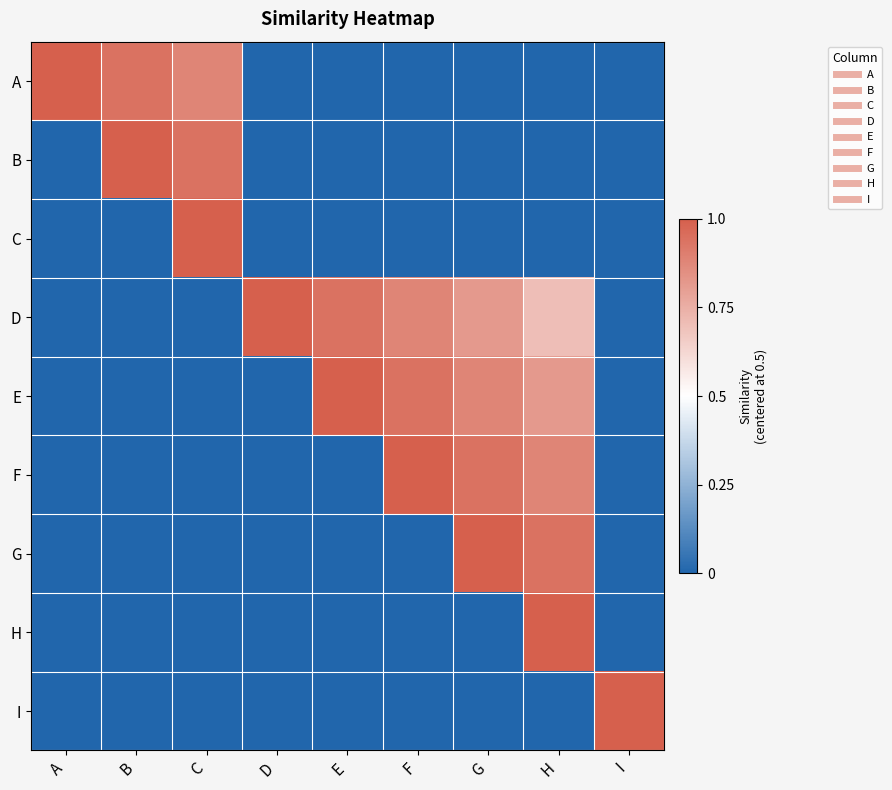

Rank the series by their maximum value, from lowest to highest.

A, B, C, D, E, F, G, H, I